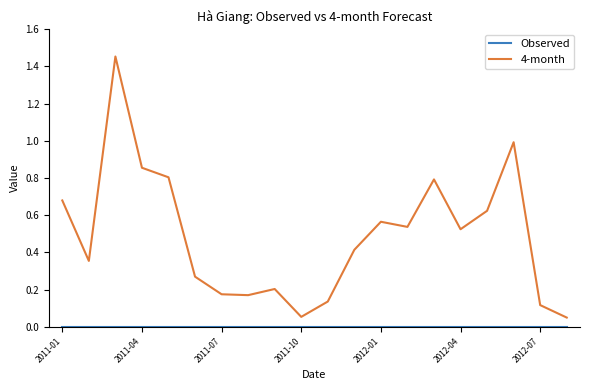

Which series has the widest spread of values?

4-month